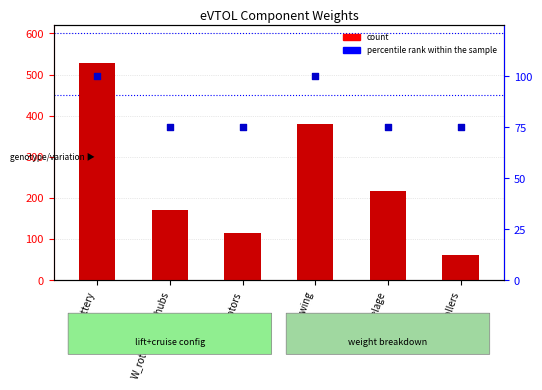

Which series has the widest spread of Y values?

count